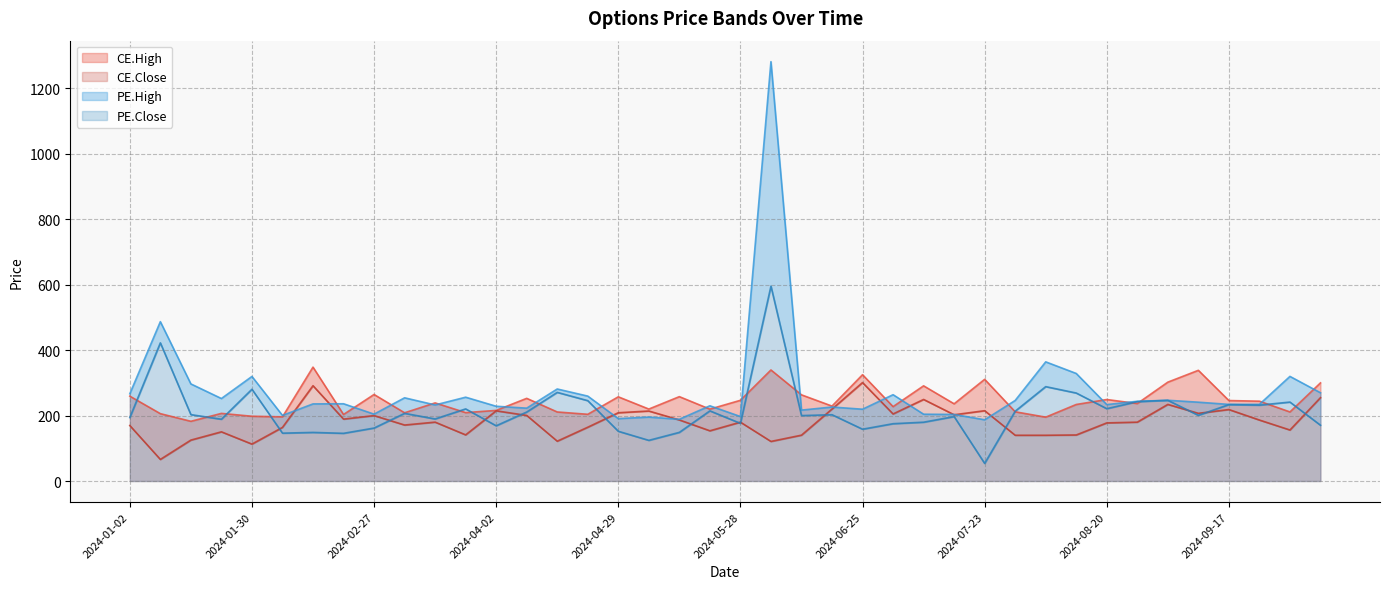

At how many categories does at least one series exceed 1203?

1